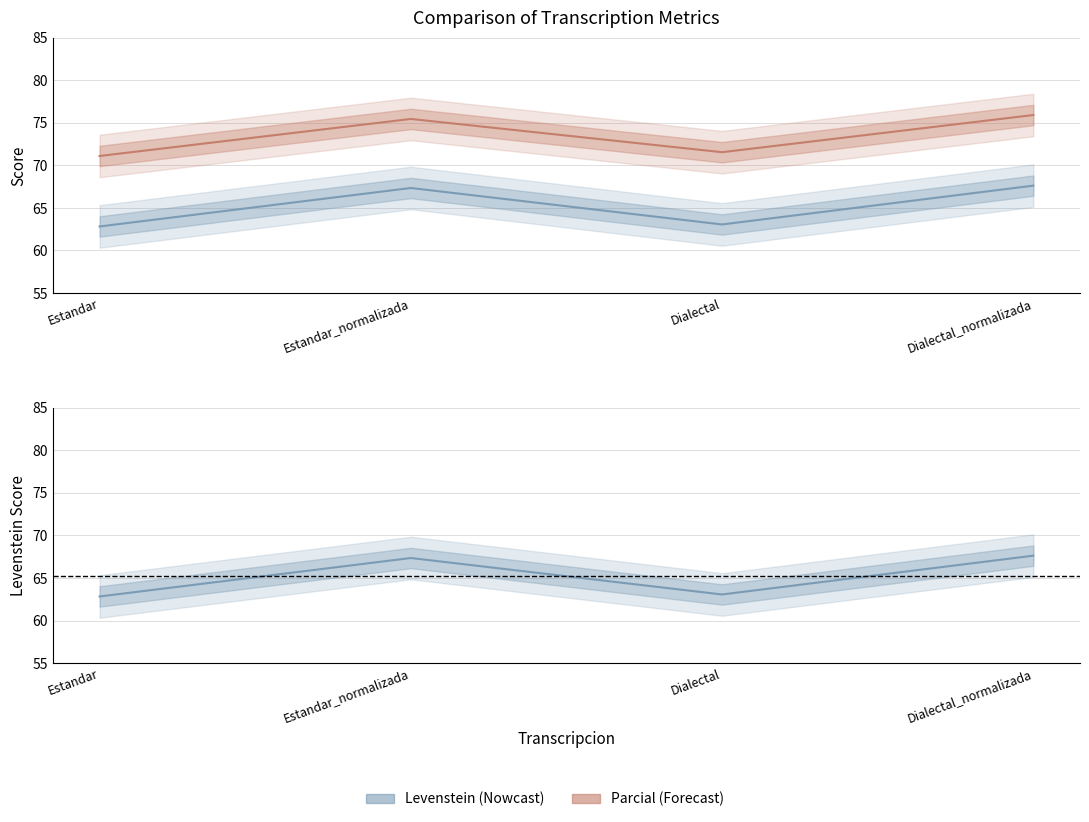

Is the value of Levenstein at Dialectal greater than the value of Parcial at Dialectal?

No